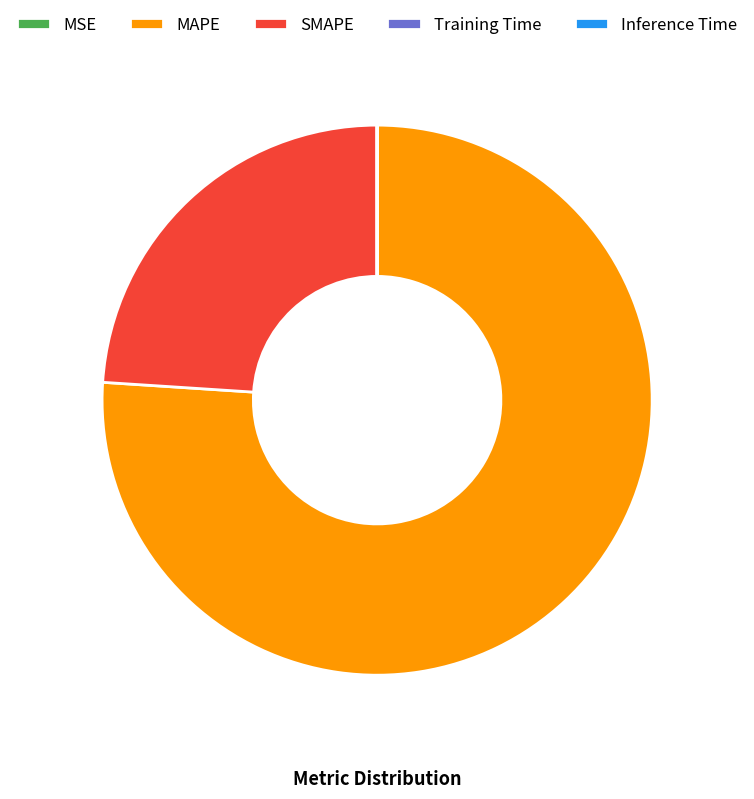

Which category has the biggest portion of the pie?

MAPE